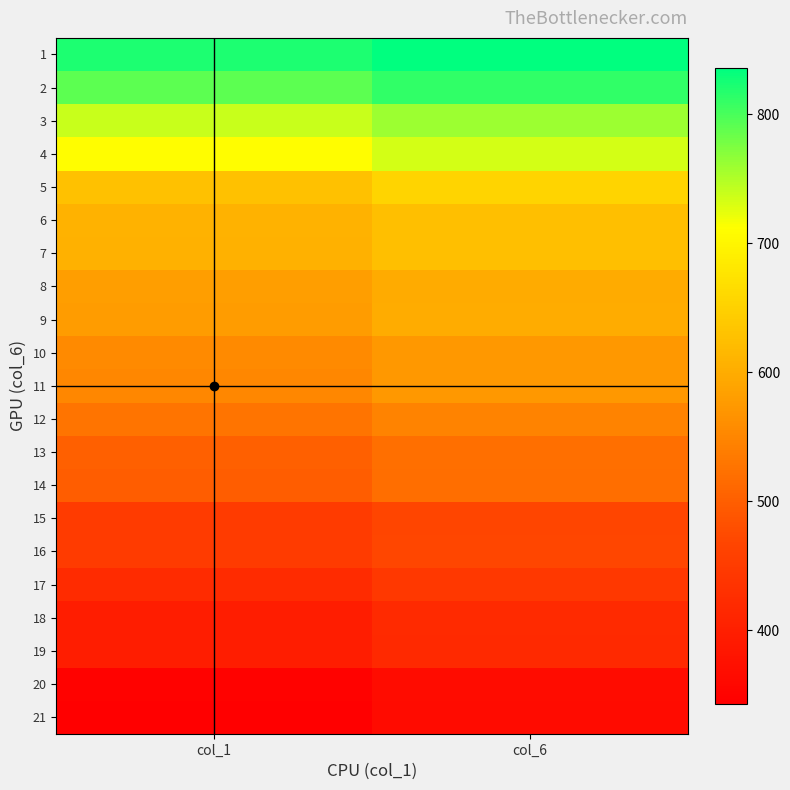

At which category is the sum across all series the highest?

col_6